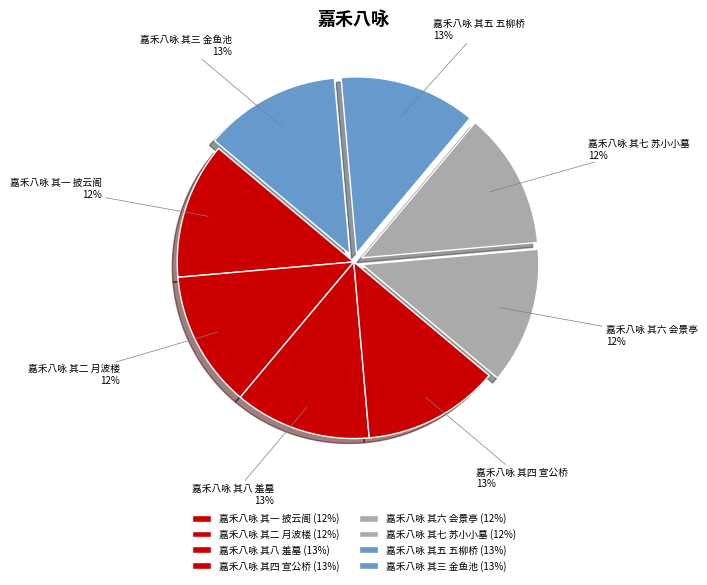

Is the sum of 嘉禾八咏 其五 五柳桥 and 嘉禾八咏 其八 羞墓 greater than half?

No